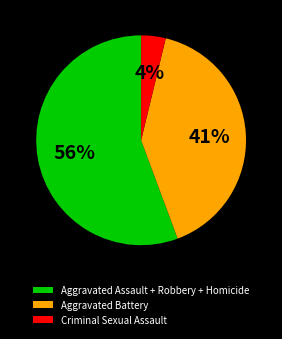

To the nearest percent, what portion does Criminal Sexual Assault represent?

4%